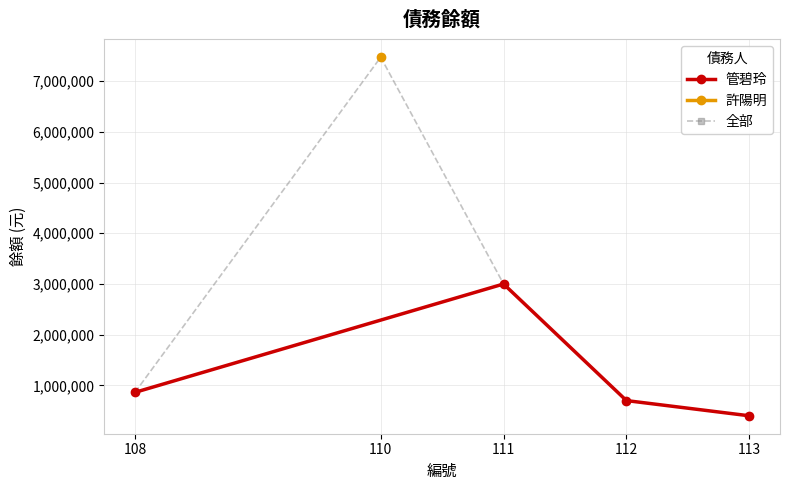

What is the maximum value shown in the chart?

7473463